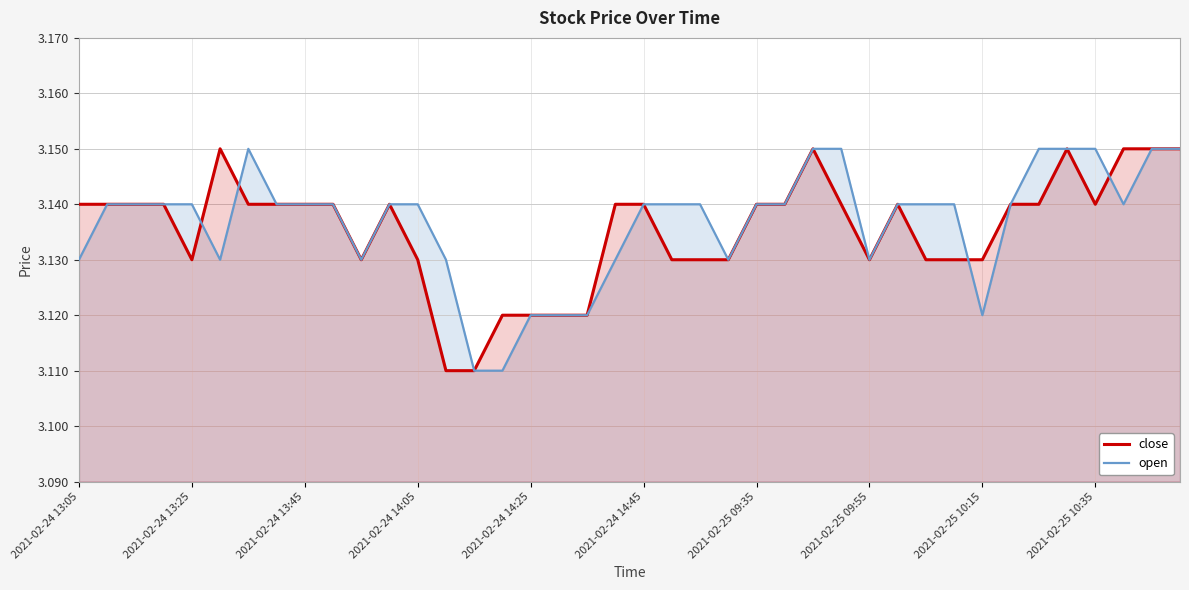

What is the value of the close point at the 36th from the left?

3.1